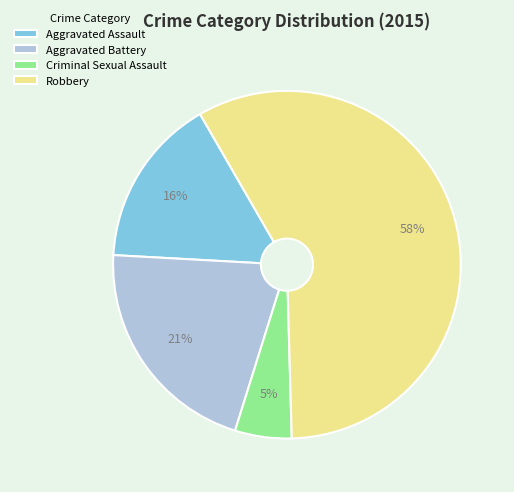

To the nearest percent, what percentage of the pie is Aggravated Assault?

16%